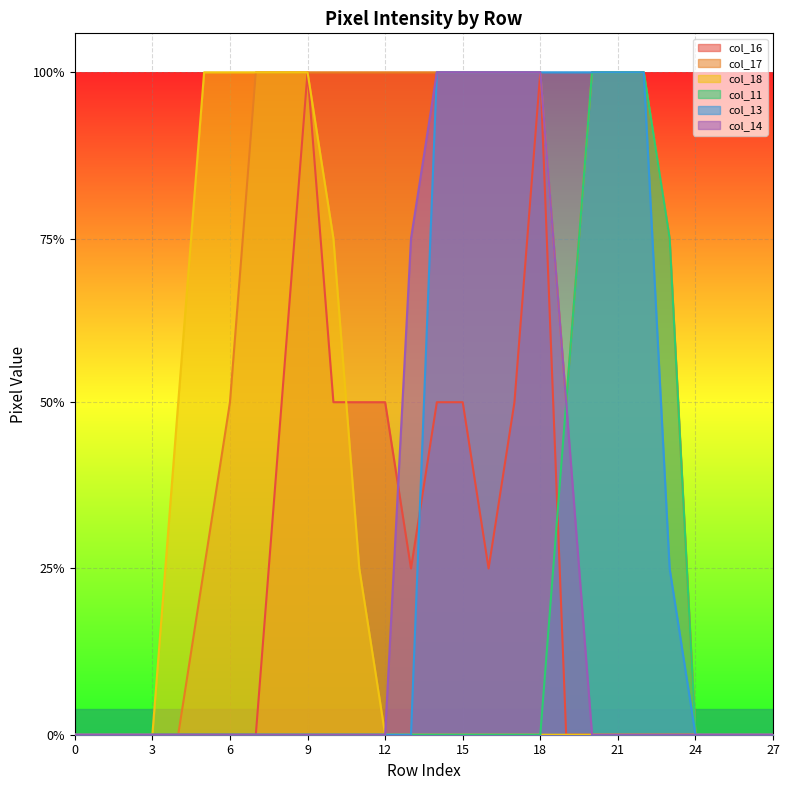

The value of col_14 at 26 is 0. True or false?

True